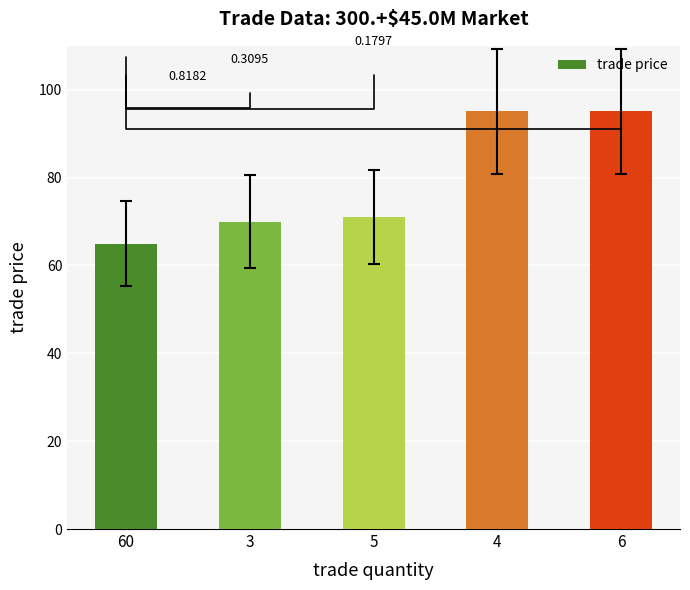

What position from the right is 4?

2